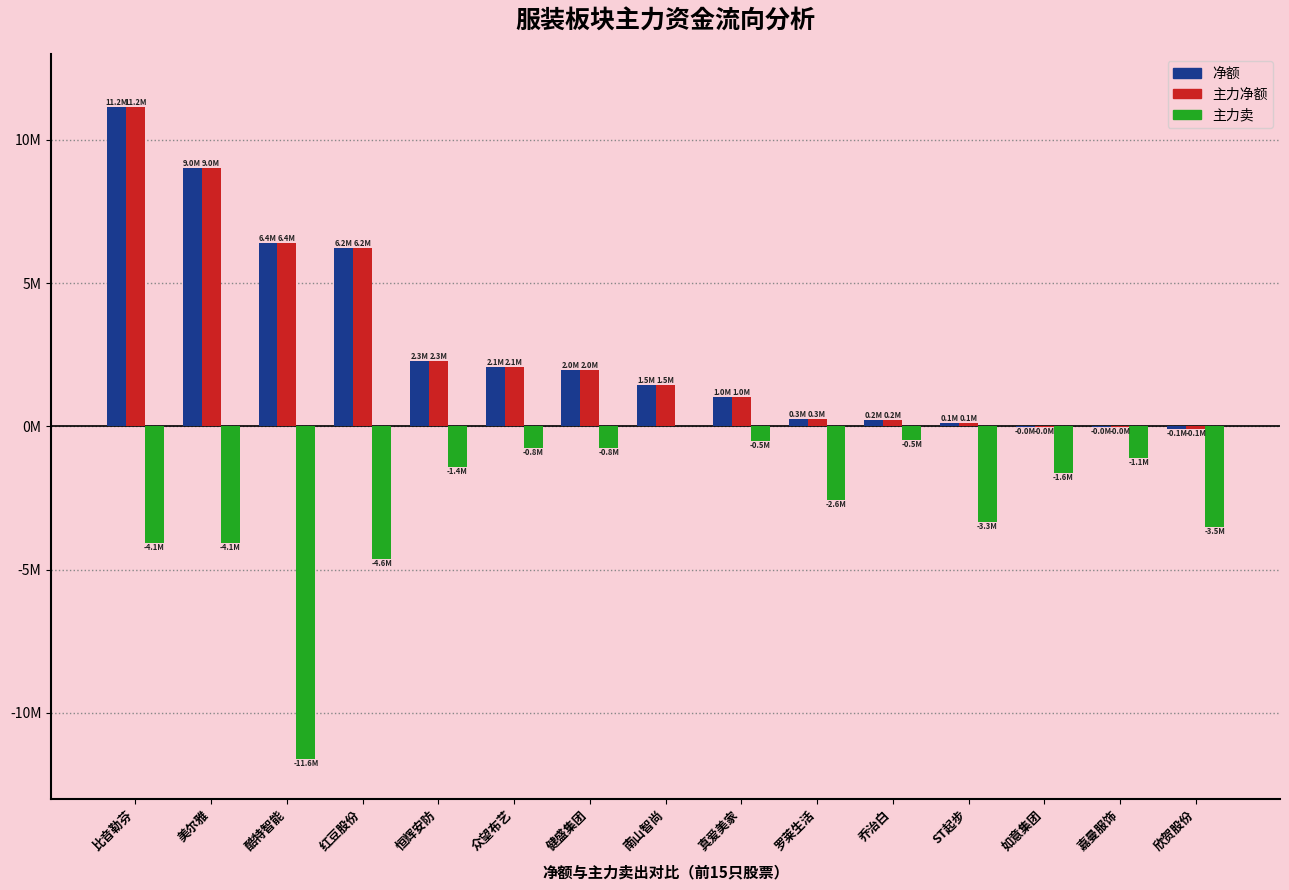

What are all the series names shown in the legend?

净额, 主力净额, 主力卖